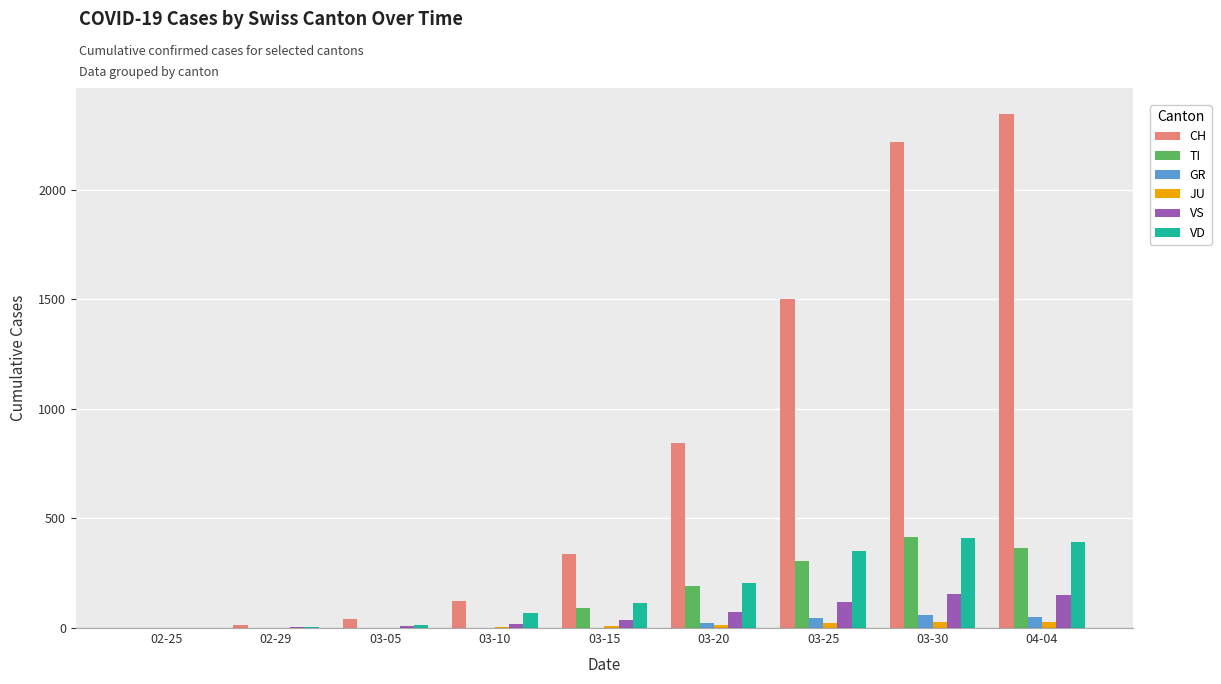

Between 03-20 and 04-04, which series saw the biggest shift?

CH